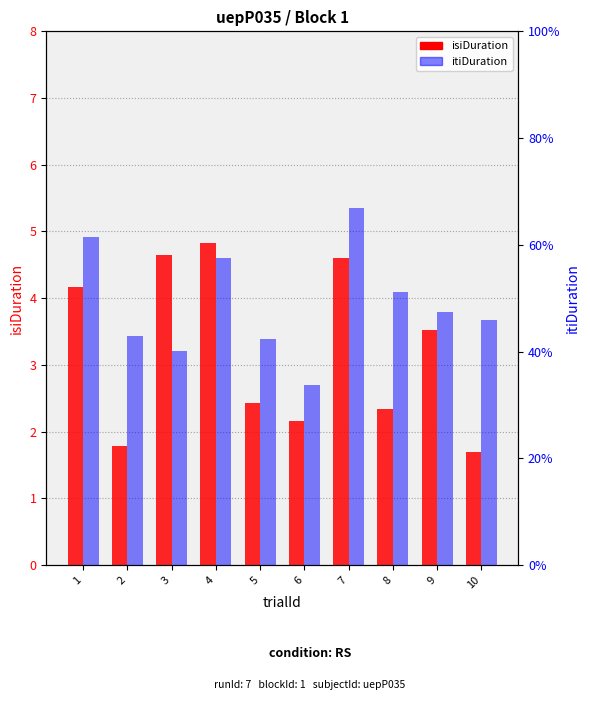

Rank the categories by itiDuration value from lowest to highest.

6, 3, 5, 2, 10, 9, 8, 4, 1, 7